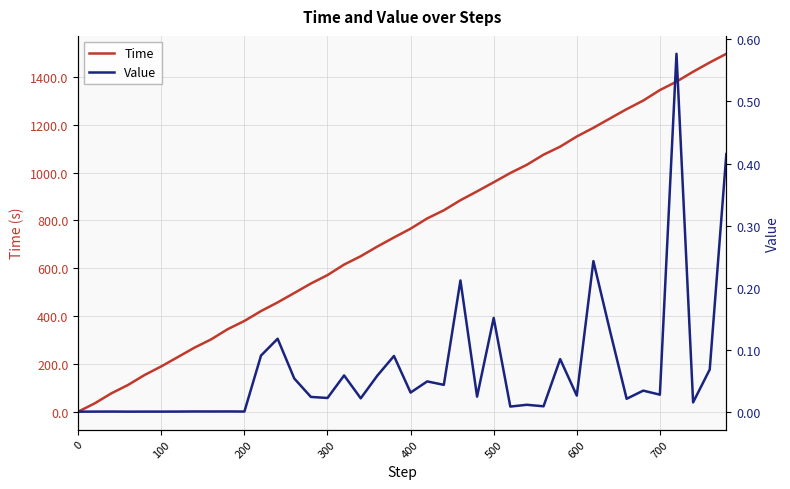

What is the highest value of the Time series?

1497.5